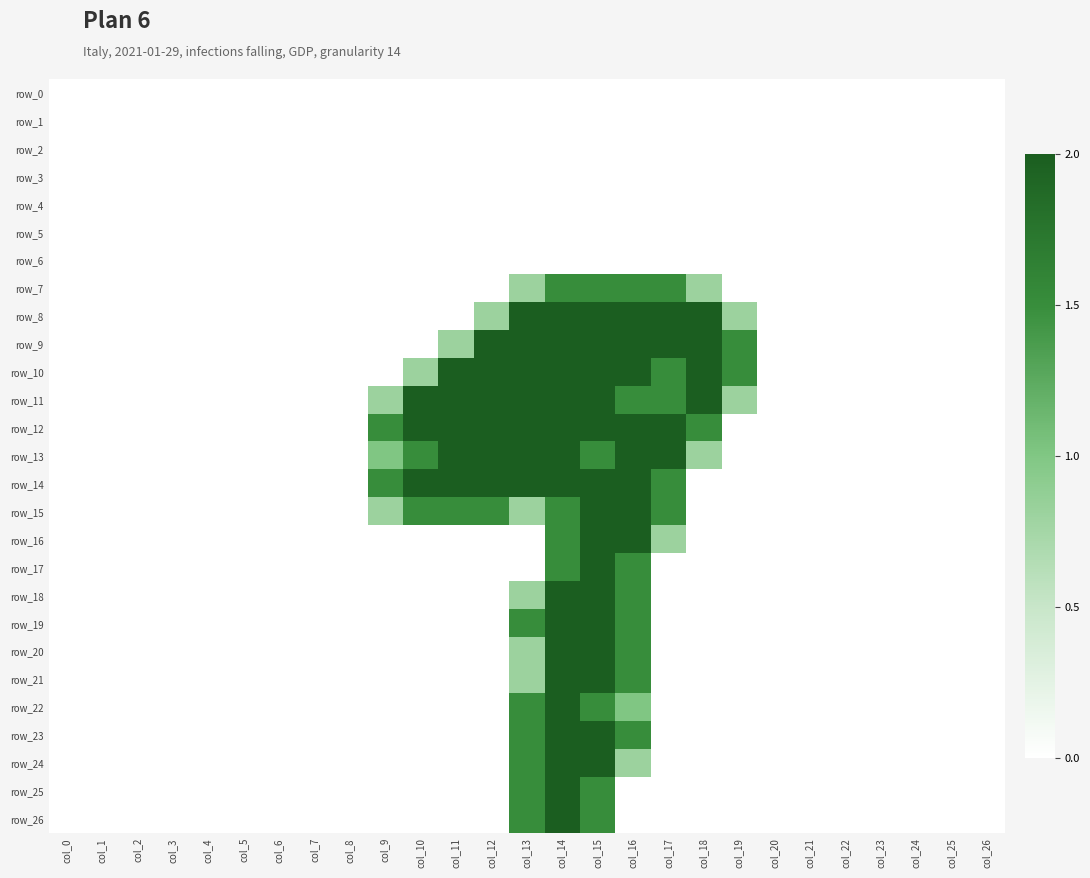

Reading left to right, what are all the values shown in this chart?

row_0: 0.0	0.0	0.0	0.0	0.0	0.0	0.0	0.0	0.0	0.0	0.0	0.0	0.0	0.0	0.0	0.0	0.0	0.0	0.0	0.0	0.0	0.0	0.0	0.0	0.0	0.0	0.0
row_1: 0.0	0.0	0.0	0.0	0.0	0.0	0.0	0.0	0.0	0.0	0.0	0.0	0.0	0.0	0.0	0.0	0.0	0.0	0.0	0.0	0.0	0.0	0.0	0.0	0.0	0.0	0.0
row_2: 0.0	0.0	0.0	0.0	0.0	0.0	0.0	0.0	0.0	0.0	0.0	0.0	0.0	0.0	0.0	0.0	0.0	0.0	0.0	0.0	0.0	0.0	0.0	0.0	0.0	0.0	0.0
row_3: 0.0	0.0	0.0	0.0	0.0	0.0	0.0	0.0	0.0	0.0	0.0	0.0	0.0	0.0	0.0	0.0	0.0	0.0	0.0	0.0	0.0	0.0	0.0	0.0	0.0	0.0	0.0
row_4: 0.0	0.0	0.0	0.0	0.0	0.0	0.0	0.0	0.0	0.0	0.0	0.0	0.0	0.0	0.0	0.0	0.0	0.0	0.0	0.0	0.0	0.0	0.0	0.0	0.0	0.0	0.0
row_5: 0.0	0.0	0.0	0.0	0.0	0.0	0.0	0.0	0.0	0.0	0.0	0.0	0.0	0.0	0.0	0.0	0.0	0.0	0.0	0.0	0.0	0.0	0.0	0.0	0.0	0.0	0.0
row_6: 0.0	0.0	0.0	0.0	0.0	0.0	0.0	0.0	0.0	0.0	0.0	0.0	0.0	0.0	0.0	0.0	0.0	0.0	0.0	0.0	0.0	0.0	0.0	0.0	0.0	0.0	0.0
row_7: 0.0	0.0	0.0	0.0	0.0	0.0	0.0	0.0	0.0	0.0	0.0	0.0	0.0	0.8	1.5	1.5	1.5	1.5	0.8	0.0	0.0	0.0	0.0	0.0	0.0	0.0	0.0
row_8: 0.0	0.0	0.0	0.0	0.0	0.0	0.0	0.0	0.0	0.0	0.0	0.0	0.8	2.0	2.0	2.0	2.0	2.0	2.0	0.8	0.0	0.0	0.0	0.0	0.0	0.0	0.0
row_9: 0.0	0.0	0.0	0.0	0.0	0.0	0.0	0.0	0.0	0.0	0.0	0.8	2.0	2.0	2.0	2.0	2.0	2.0	2.0	1.5	0.0	0.0	0.0	0.0	0.0	0.0	0.0
row_10: 0.0	0.0	0.0	0.0	0.0	0.0	0.0	0.0	0.0	0.0	0.8	2.0	2.0	2.0	2.0	2.0	2.0	1.5	2.0	1.5	0.0	0.0	0.0	0.0	0.0	0.0	0.0
row_11: 0.0	0.0	0.0	0.0	0.0	0.0	0.0	0.0	0.0	0.8	2.0	2.0	2.0	2.0	2.0	2.0	1.5	1.5	2.0	0.8	0.0	0.0	0.0	0.0	0.0	0.0	0.0
row_12: 0.0	0.0	0.0	0.0	0.0	0.0	0.0	0.0	0.0	1.5	2.0	2.0	2.0	2.0	2.0	2.0	2.0	2.0	1.5	0.0	0.0	0.0	0.0	0.0	0.0	0.0	0.0
row_13: 0.0	0.0	0.0	0.0	0.0	0.0	0.0	0.0	0.0	1.0	1.5	2.0	2.0	2.0	2.0	1.5	2.0	2.0	0.8	0.0	0.0	0.0	0.0	0.0	0.0	0.0	0.0
row_14: 0.0	0.0	0.0	0.0	0.0	0.0	0.0	0.0	0.0	1.5	2.0	2.0	2.0	2.0	2.0	2.0	2.0	1.5	0.0	0.0	0.0	0.0	0.0	0.0	0.0	0.0	0.0
row_15: 0.0	0.0	0.0	0.0	0.0	0.0	0.0	0.0	0.0	0.8	1.5	1.5	1.5	0.8	1.5	2.0	2.0	1.5	0.0	0.0	0.0	0.0	0.0	0.0	0.0	0.0	0.0
row_16: 0.0	0.0	0.0	0.0	0.0	0.0	0.0	0.0	0.0	0.0	0.0	0.0	0.0	0.0	1.5	2.0	2.0	0.8	0.0	0.0	0.0	0.0	0.0	0.0	0.0	0.0	0.0
row_17: 0.0	0.0	0.0	0.0	0.0	0.0	0.0	0.0	0.0	0.0	0.0	0.0	0.0	0.0	1.5	2.0	1.5	0.0	0.0	0.0	0.0	0.0	0.0	0.0	0.0	0.0	0.0
row_18: 0.0	0.0	0.0	0.0	0.0	0.0	0.0	0.0	0.0	0.0	0.0	0.0	0.0	0.8	2.0	2.0	1.5	0.0	0.0	0.0	0.0	0.0	0.0	0.0	0.0	0.0	0.0
row_19: 0.0	0.0	0.0	0.0	0.0	0.0	0.0	0.0	0.0	0.0	0.0	0.0	0.0	1.5	2.0	2.0	1.5	0.0	0.0	0.0	0.0	0.0	0.0	0.0	0.0	0.0	0.0
row_20: 0.0	0.0	0.0	0.0	0.0	0.0	0.0	0.0	0.0	0.0	0.0	0.0	0.0	0.8	2.0	2.0	1.5	0.0	0.0	0.0	0.0	0.0	0.0	0.0	0.0	0.0	0.0
row_21: 0.0	0.0	0.0	0.0	0.0	0.0	0.0	0.0	0.0	0.0	0.0	0.0	0.0	0.8	2.0	2.0	1.5	0.0	0.0	0.0	0.0	0.0	0.0	0.0	0.0	0.0	0.0
row_22: 0.0	0.0	0.0	0.0	0.0	0.0	0.0	0.0	0.0	0.0	0.0	0.0	0.0	1.5	2.0	1.5	1.0	0.0	0.0	0.0	0.0	0.0	0.0	0.0	0.0	0.0	0.0
row_23: 0.0	0.0	0.0	0.0	0.0	0.0	0.0	0.0	0.0	0.0	0.0	0.0	0.0	1.5	2.0	2.0	1.5	0.0	0.0	0.0	0.0	0.0	0.0	0.0	0.0	0.0	0.0
row_24: 0.0	0.0	0.0	0.0	0.0	0.0	0.0	0.0	0.0	0.0	0.0	0.0	0.0	1.5	2.0	2.0	0.8	0.0	0.0	0.0	0.0	0.0	0.0	0.0	0.0	0.0	0.0
row_25: 0.0	0.0	0.0	0.0	0.0	0.0	0.0	0.0	0.0	0.0	0.0	0.0	0.0	1.5	2.0	1.5	0.0	0.0	0.0	0.0	0.0	0.0	0.0	0.0	0.0	0.0	0.0
row_26: 0.0	0.0	0.0	0.0	0.0	0.0	0.0	0.0	0.0	0.0	0.0	0.0	0.0	1.5	2.0	1.5	0.0	0.0	0.0	0.0	0.0	0.0	0.0	0.0	0.0	0.0	0.0